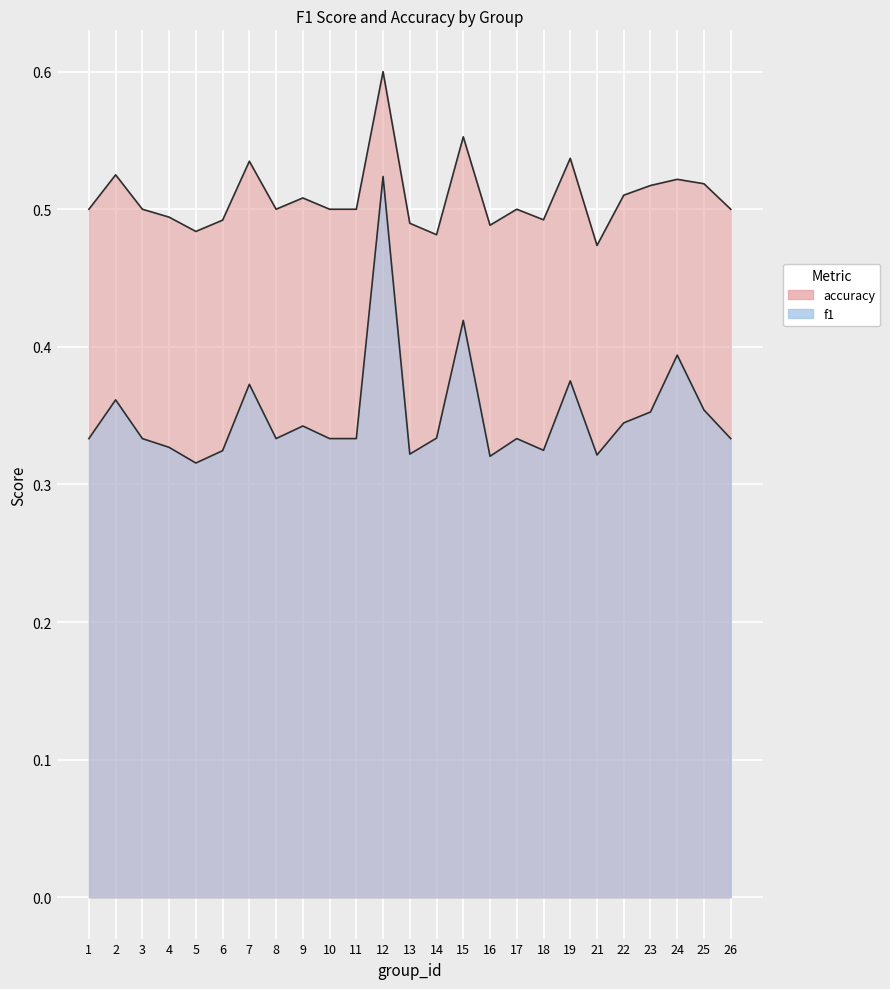

Which series has the largest total across all categories?

accuracy